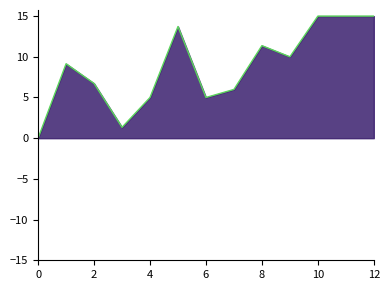

True or false: the data shows 8.2 at 4.

False